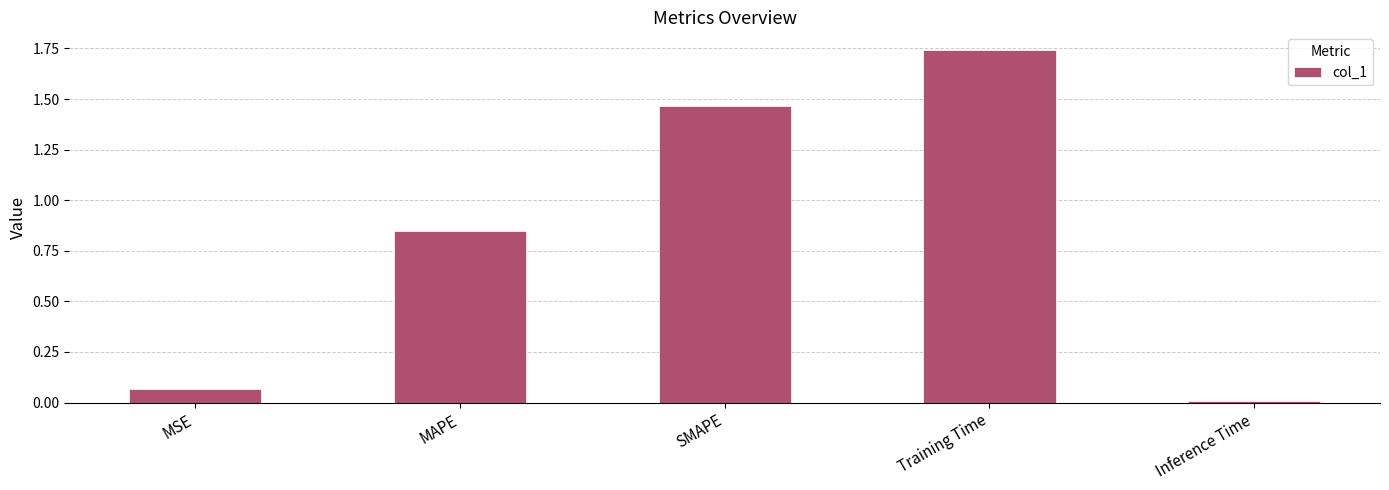

Is it true that the value at MAPE is 1.5?

False